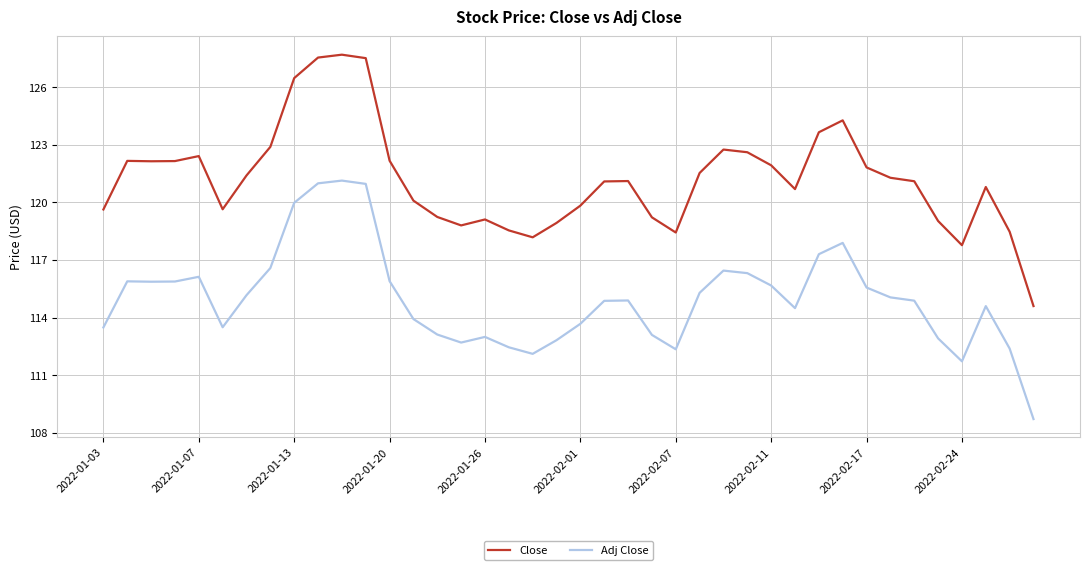

Which series has the largest total across all categories?

Close